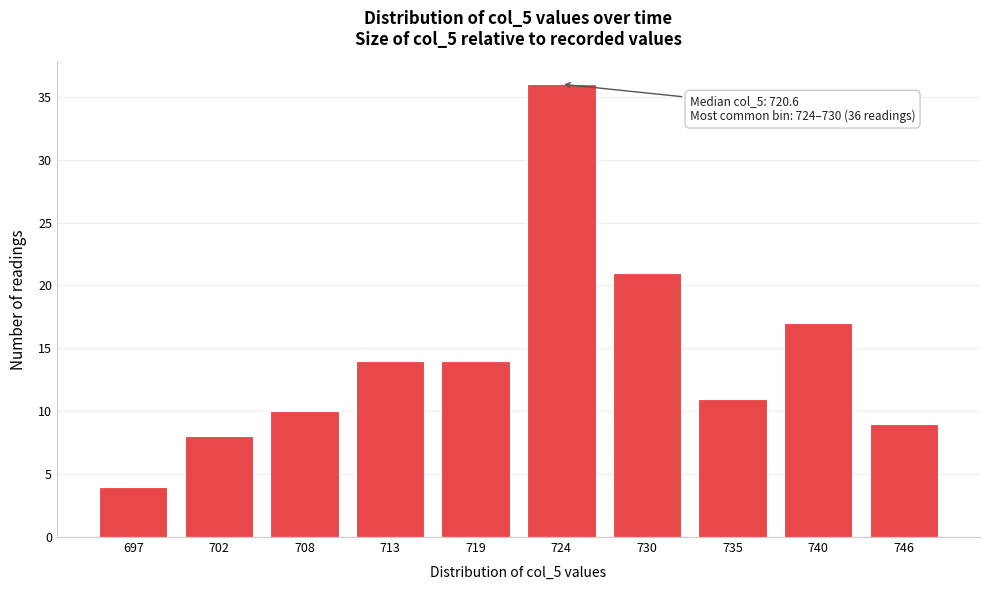

Reading left to right, list all the values displayed in this chart.

4	8	10	14	14	36	21	11	17	9